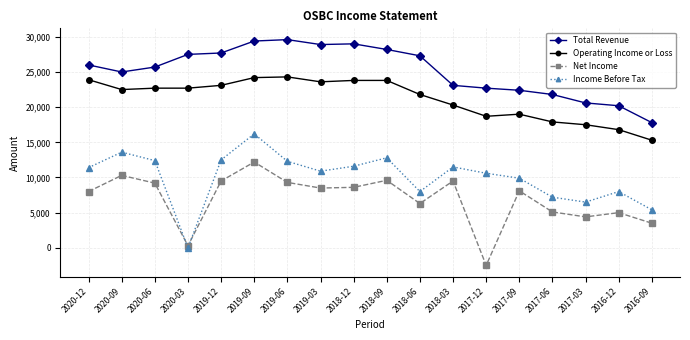

How many lines are shown in the chart?

4